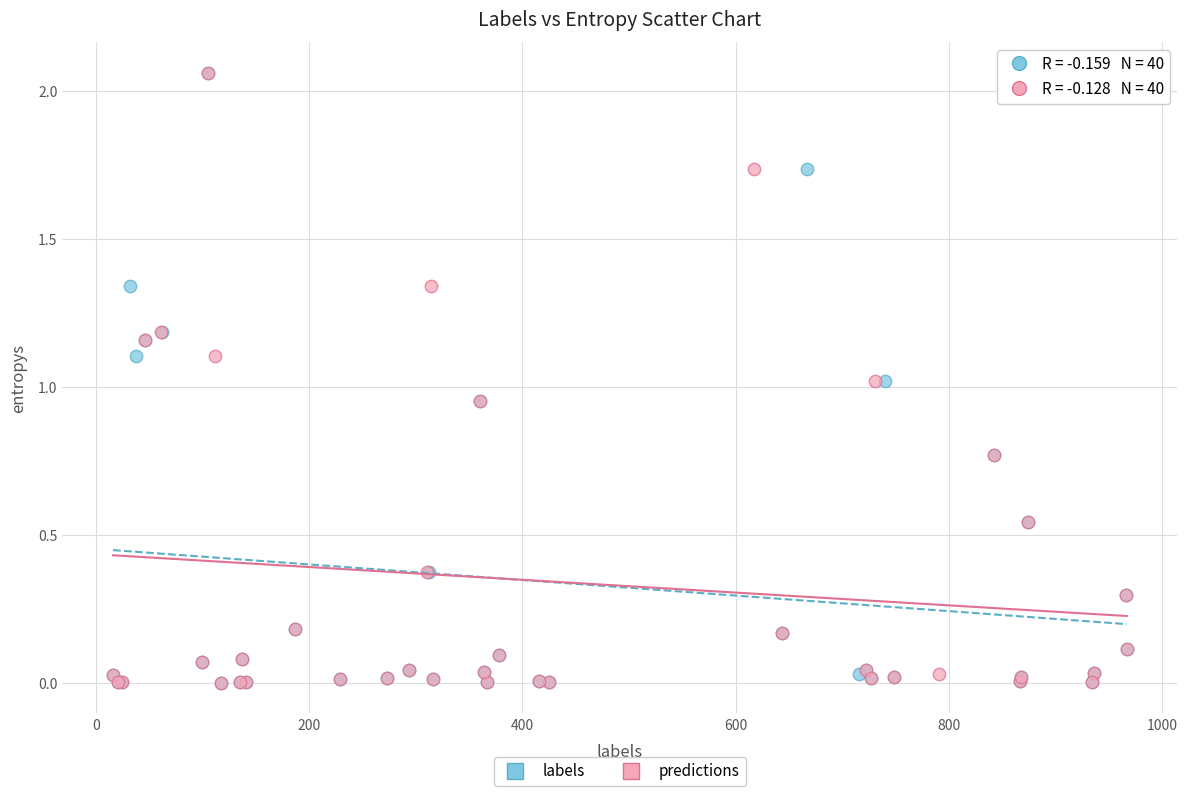

What are all the series names shown in the legend?

labels, predictions